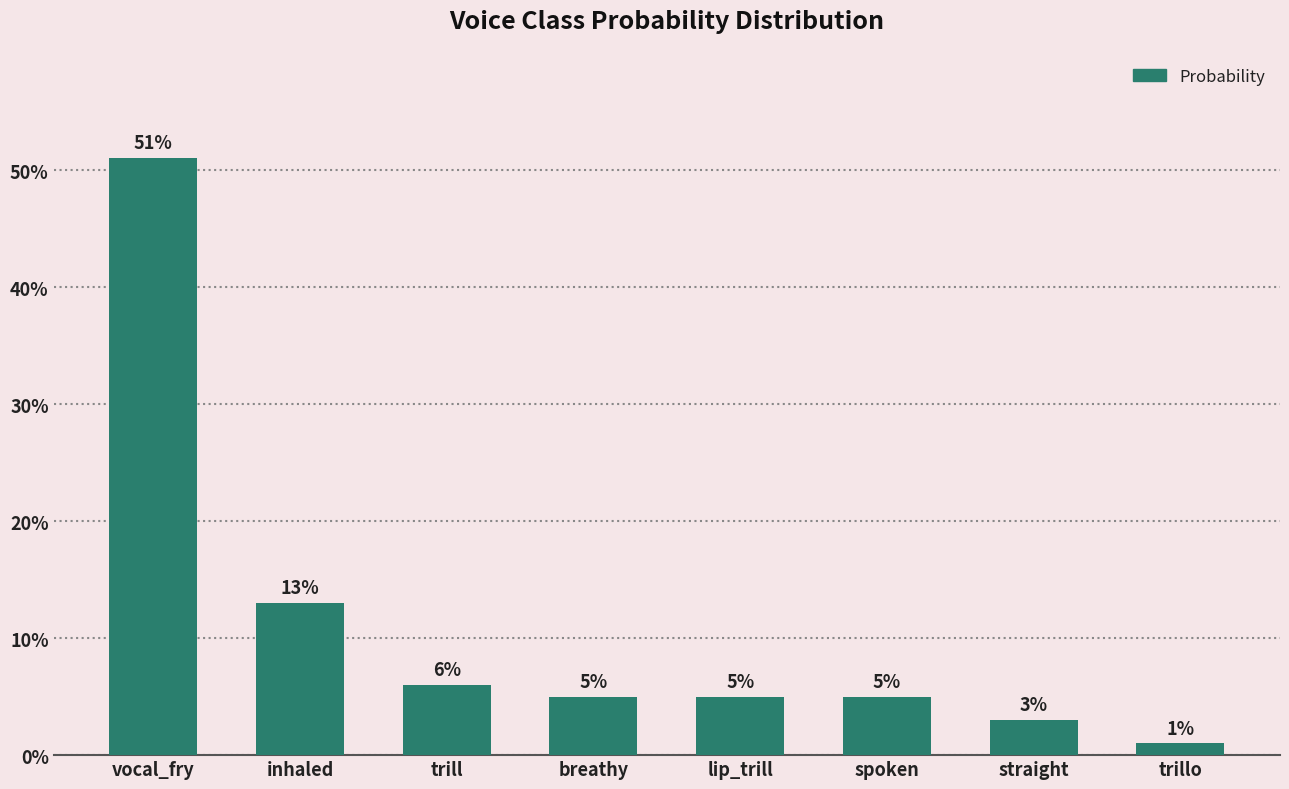

Are the bars horizontal?

No